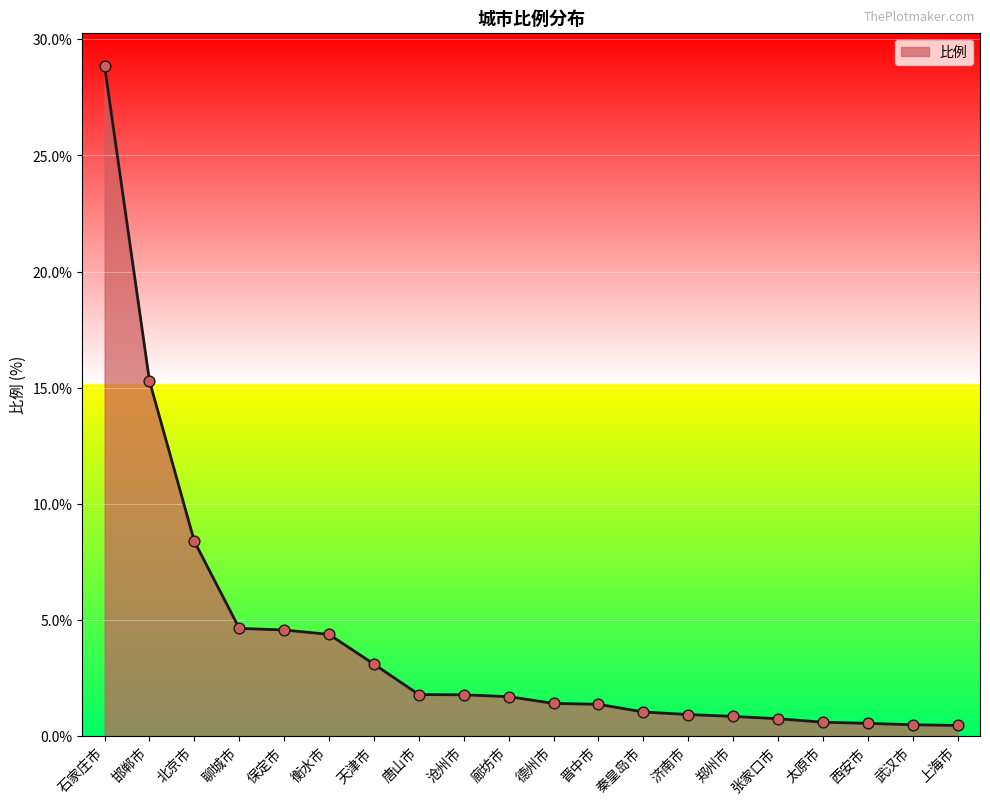

Which has a higher value, 北京市 or 沧州市?

北京市